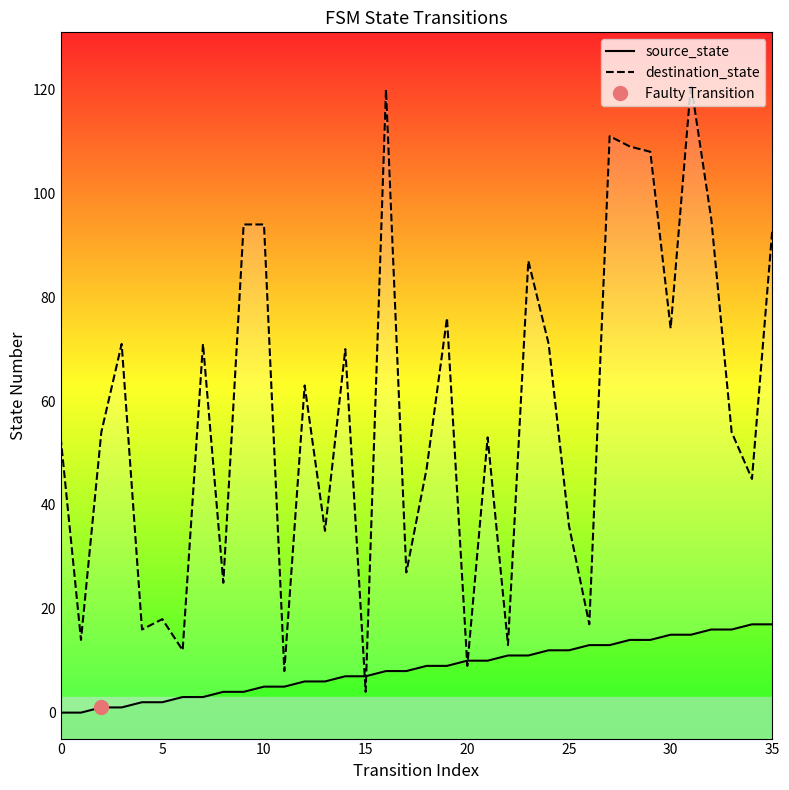

Where does the source_state series first go above 9?

20